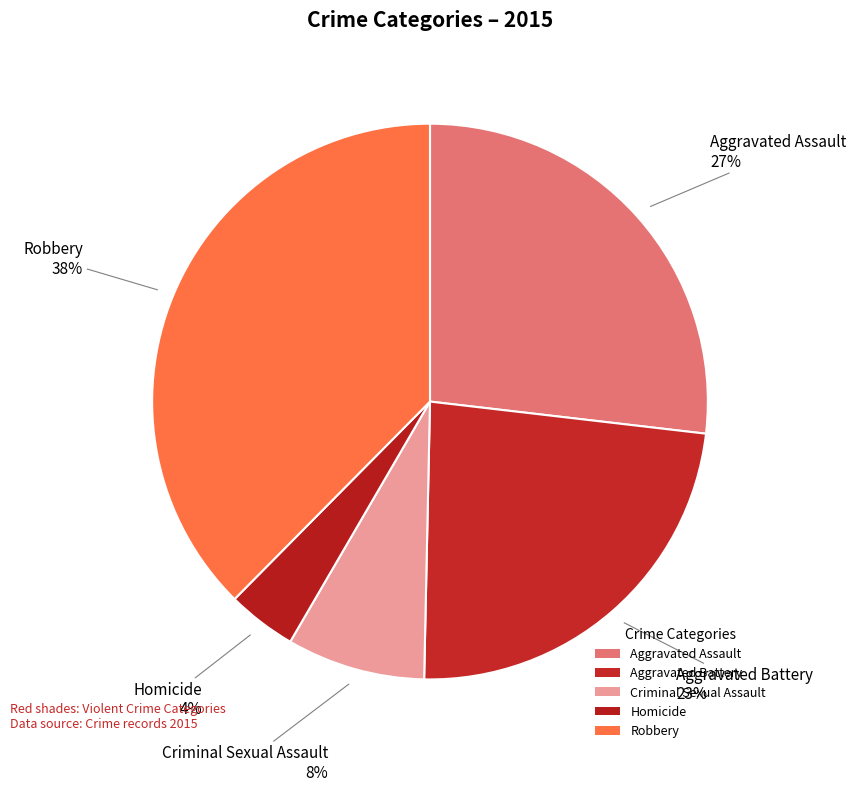

How many slices are in this pie chart?

5